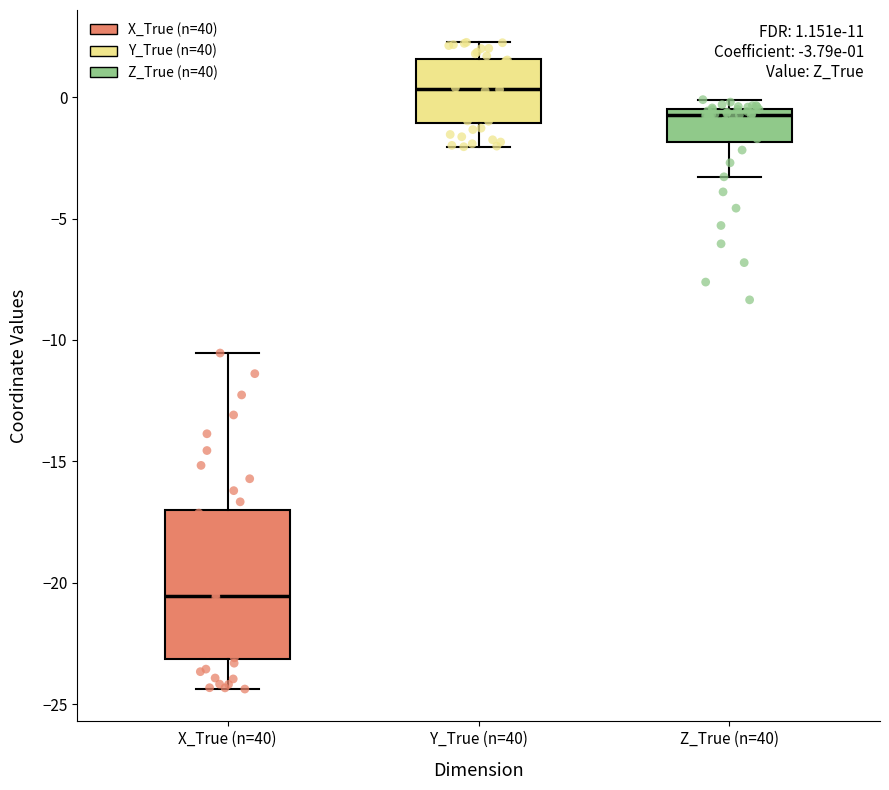

Which box has the highest median line?

Y_True (n=40)